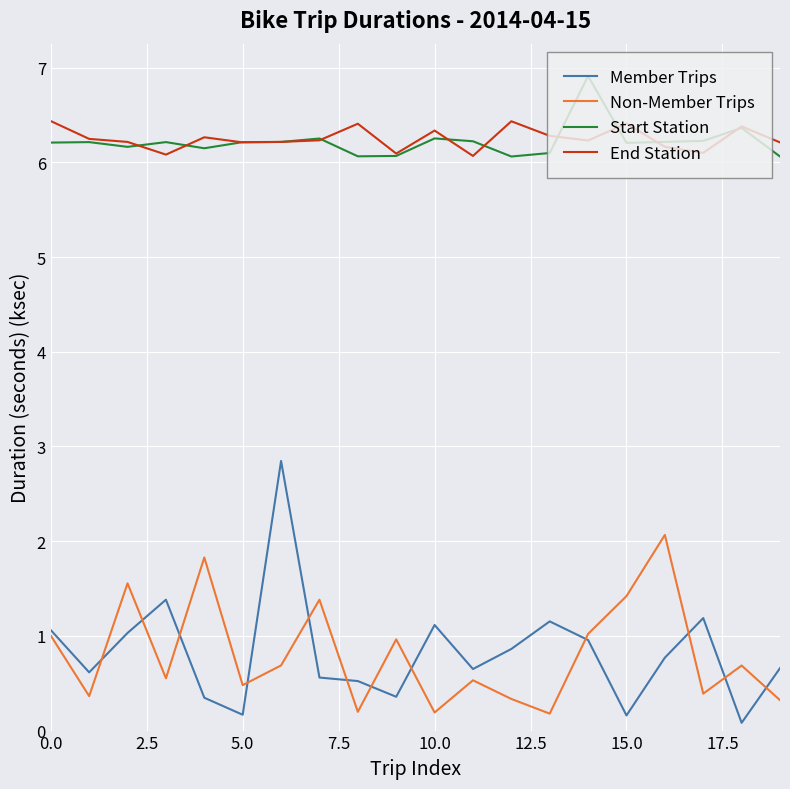

True or false: Member Trips and End Station intersect in this chart.

False